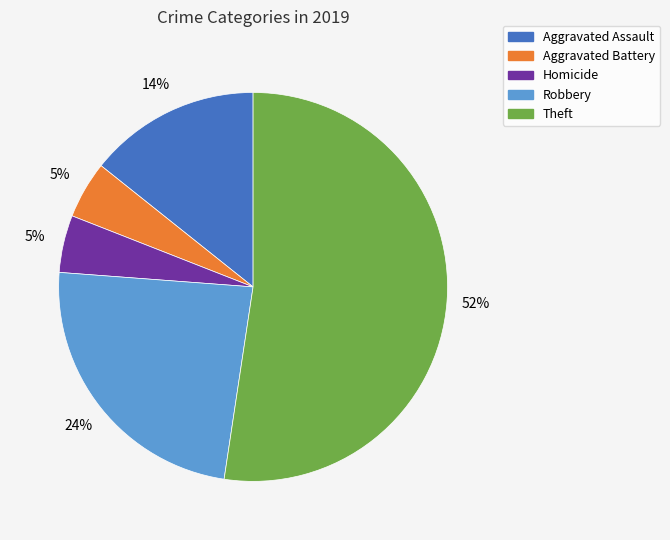

Combined, do Aggravated Assault and Homicide account for over 50%?

No